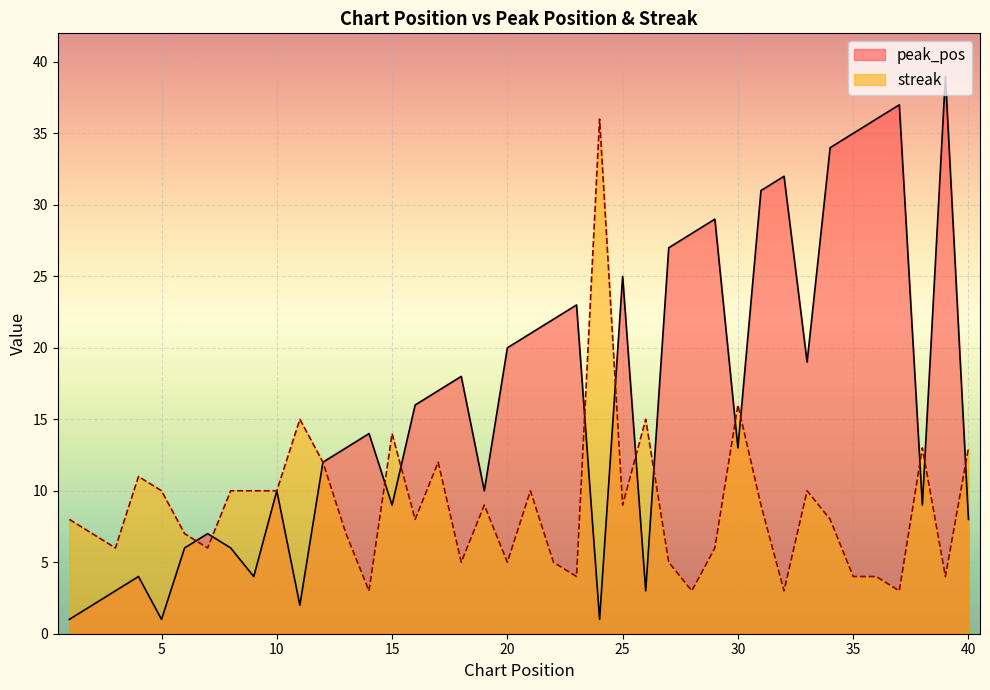

What is the average value of the peak_pos series?

16